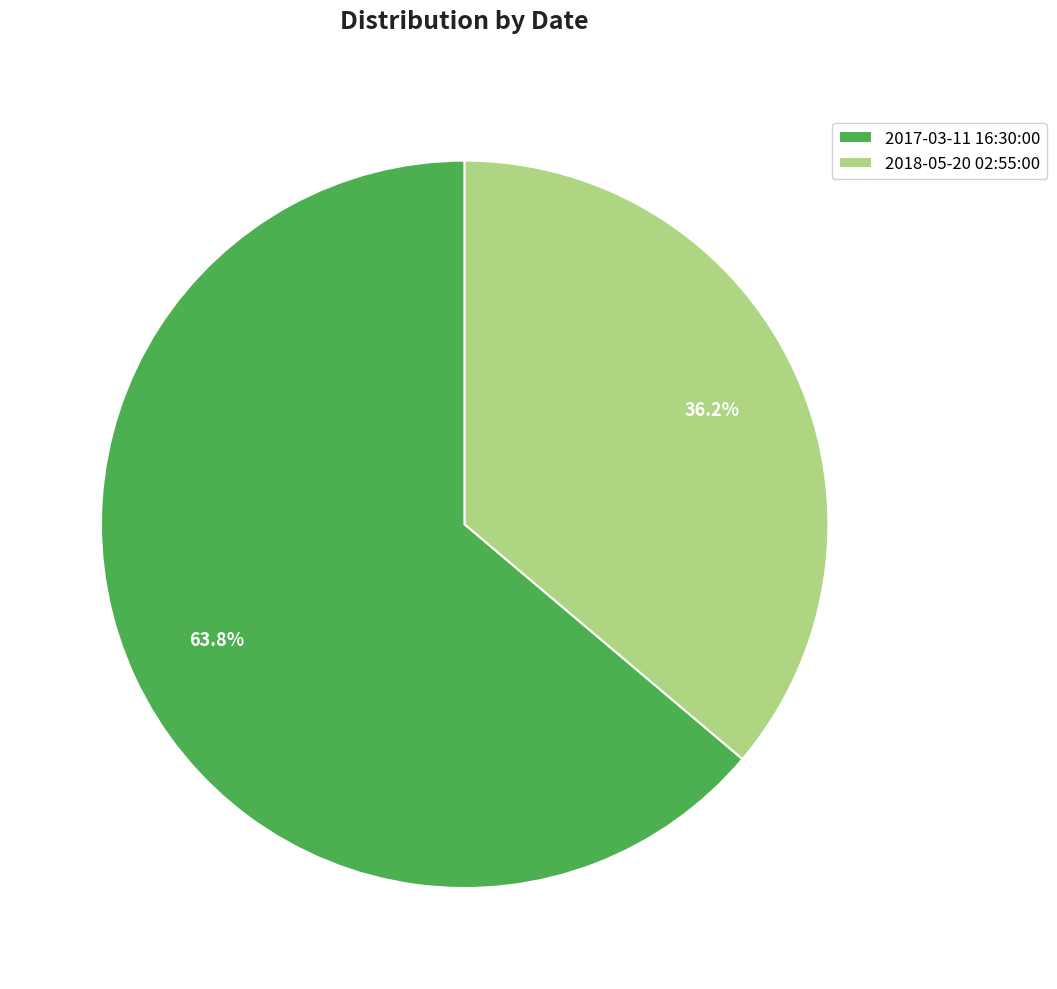

True or false: 2017-03-11 16:30:00 accounts for 72% of the total.

False